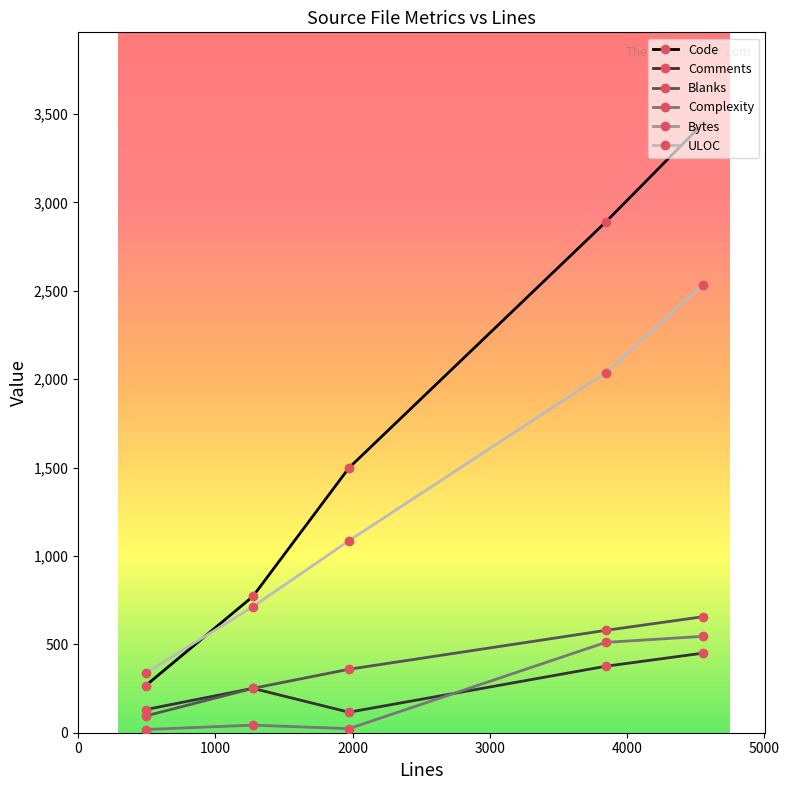

What is the lowest value of the Code series?

267